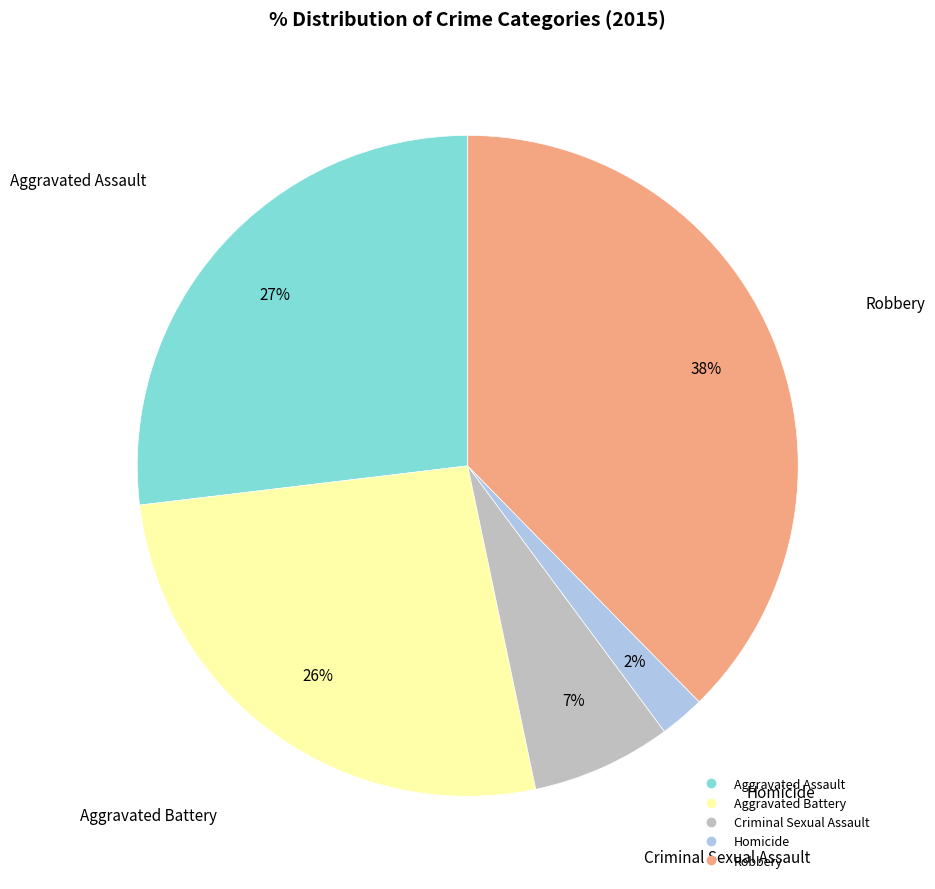

Do Aggravated Battery and Criminal Sexual Assault together represent more than half of the pie?

No